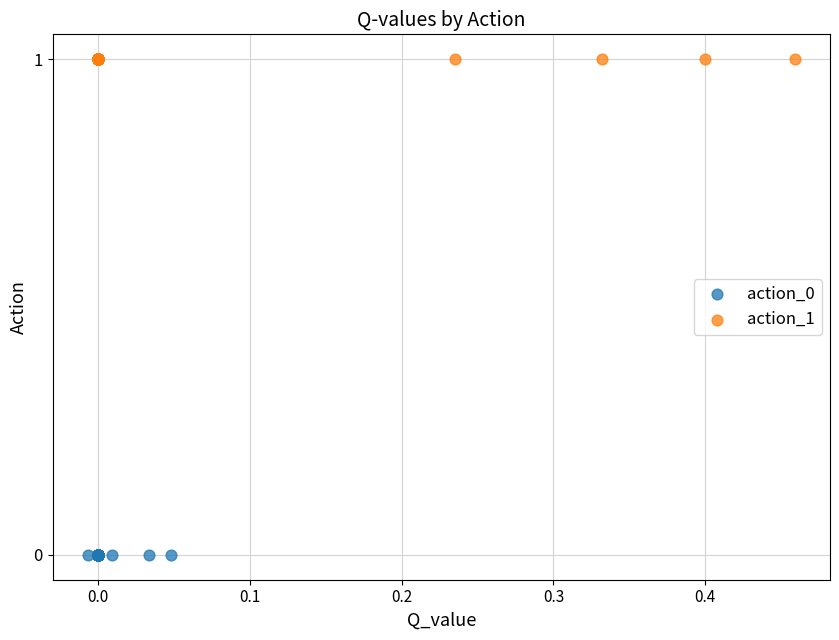

Which series reaches the minimum Y coordinate?

action_0